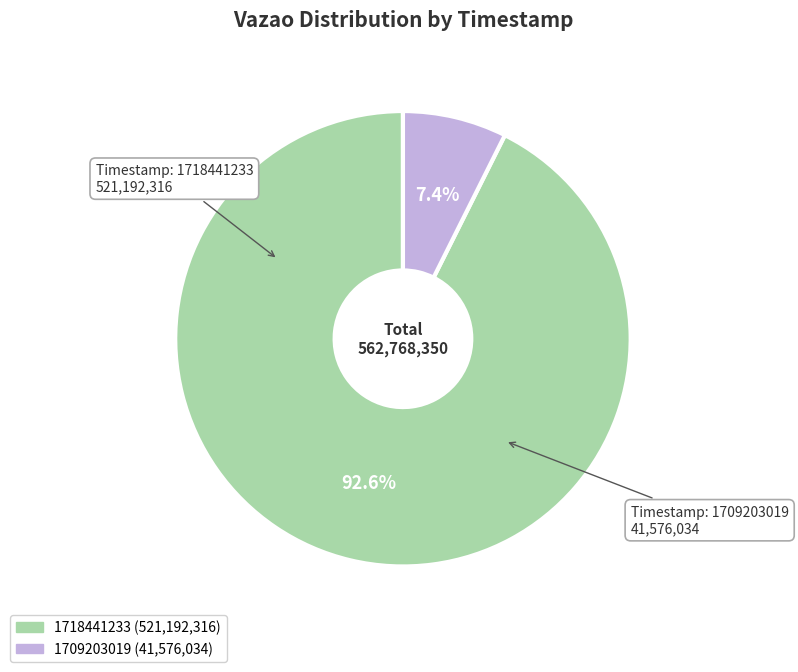

Which slice represents more than half of the pie?

1718441233